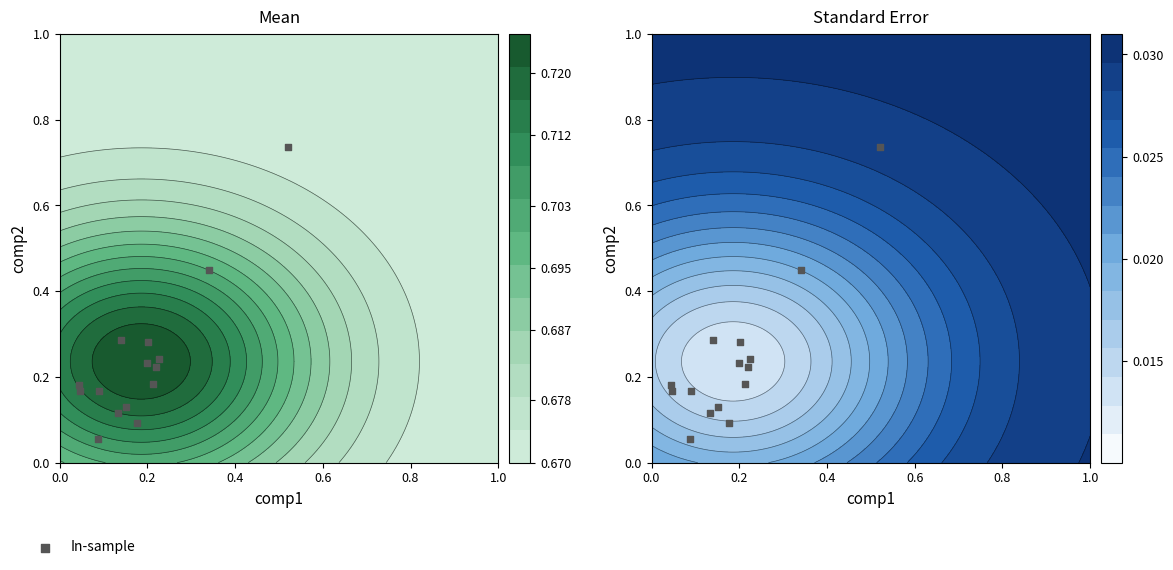

True or false: the data shows 0.0 at 11.

False